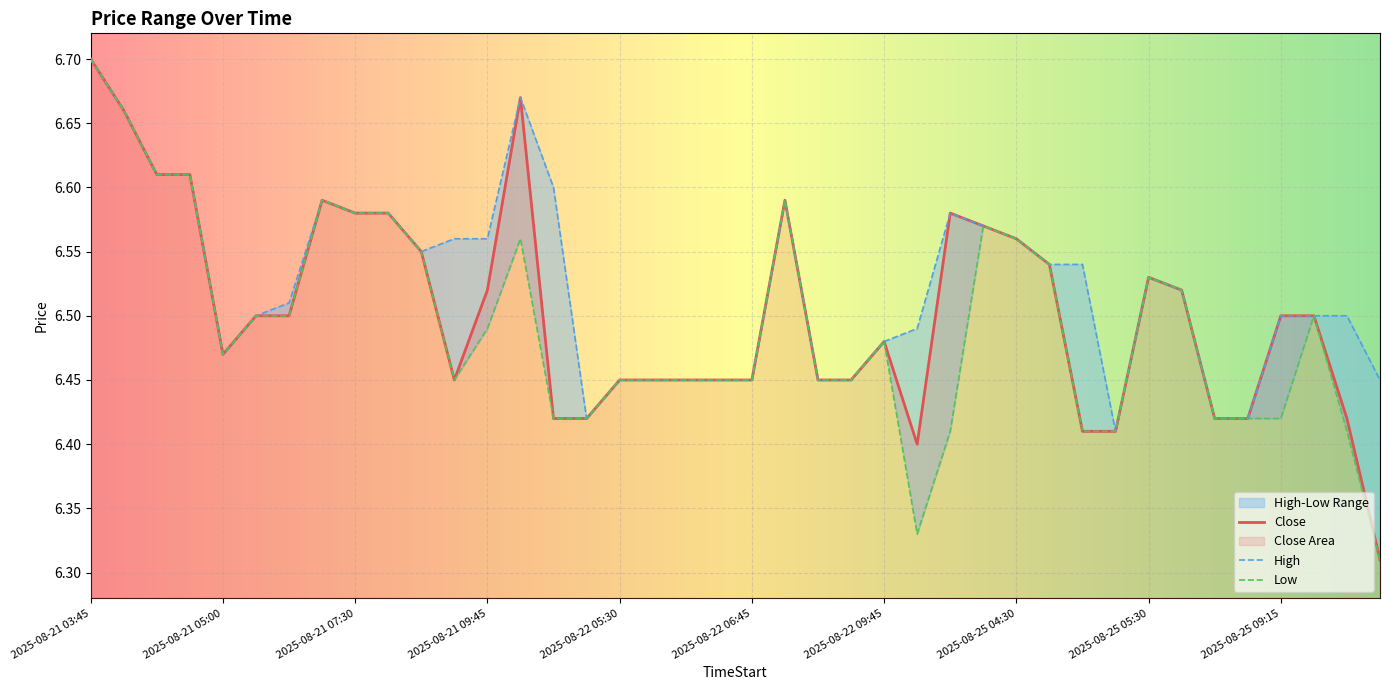

Which category has the highest value in the Close series?

2025-08-21 03:45